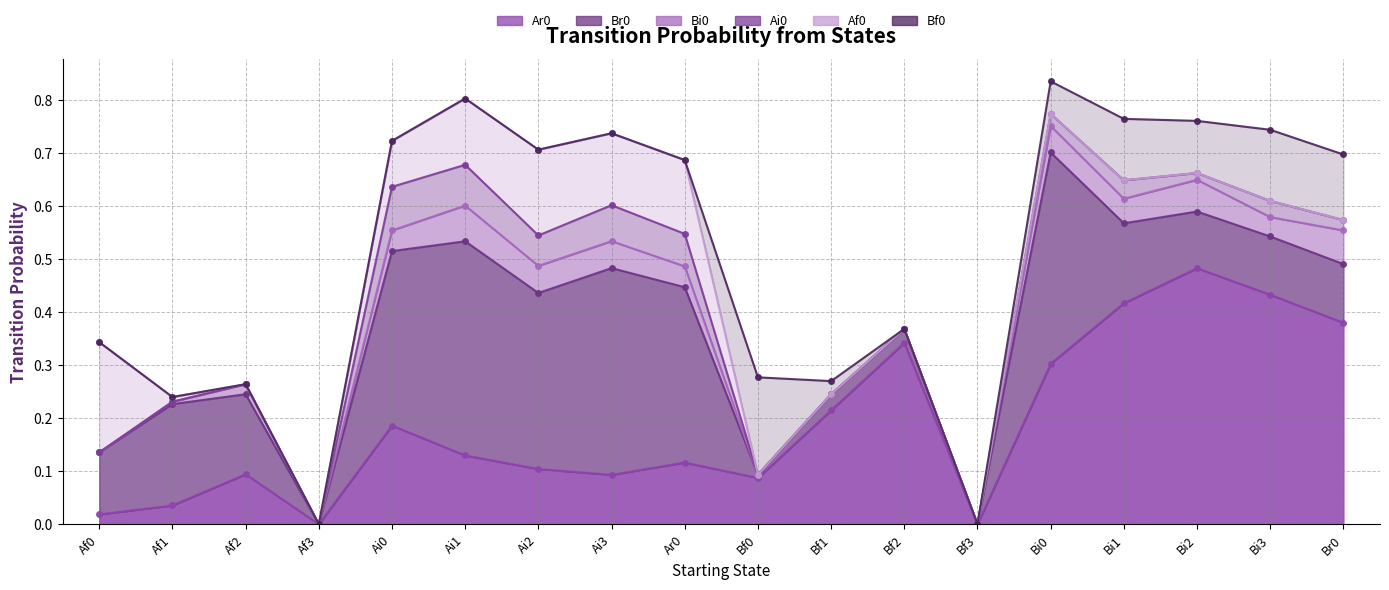

Rank the series at Ar0 from highest to lowest value.

Br0, Af0, Ar0, Ai0, Bi0, Bf0